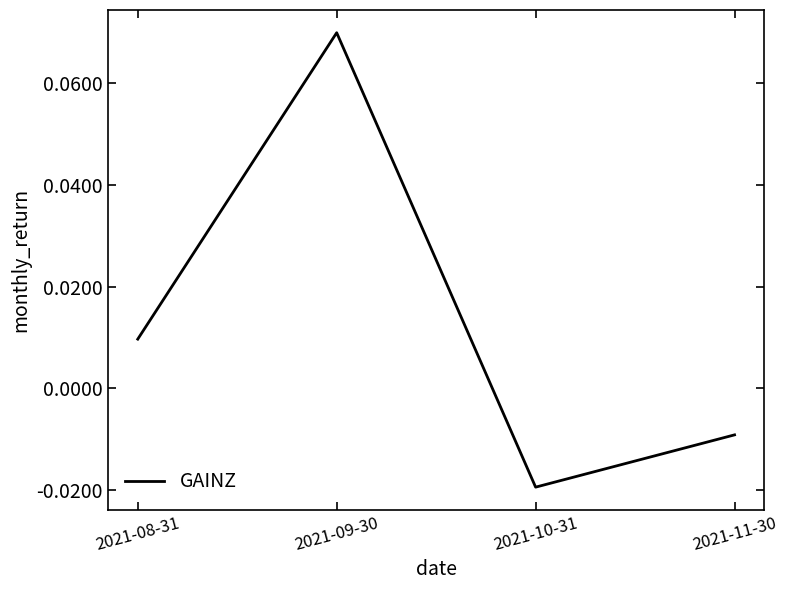

Rank the categories by value from lowest to highest.

2021-10-31, 2021-11-30, 2021-08-31, 2021-09-30